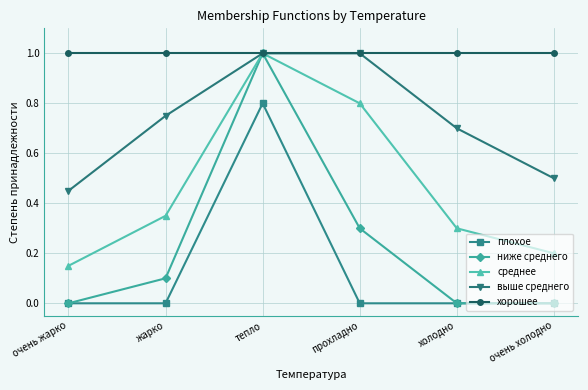

What is the label of the 5th point from the right?

жарко